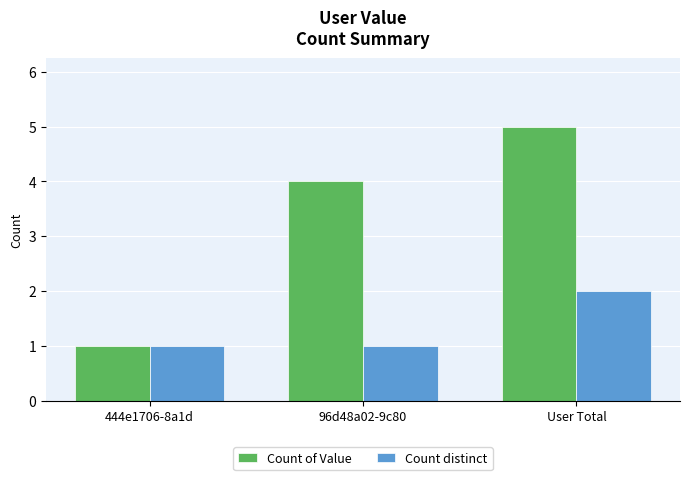

What is the total value across all series at User Total?

7